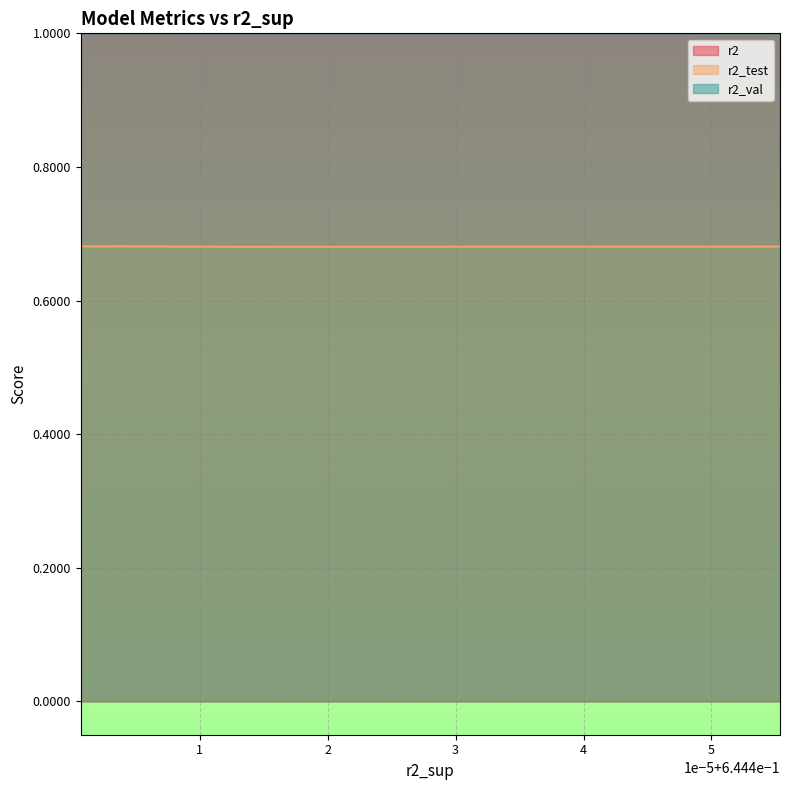

Rank the series by their maximum value, from highest to lowest.

r2, r2_val, r2_test